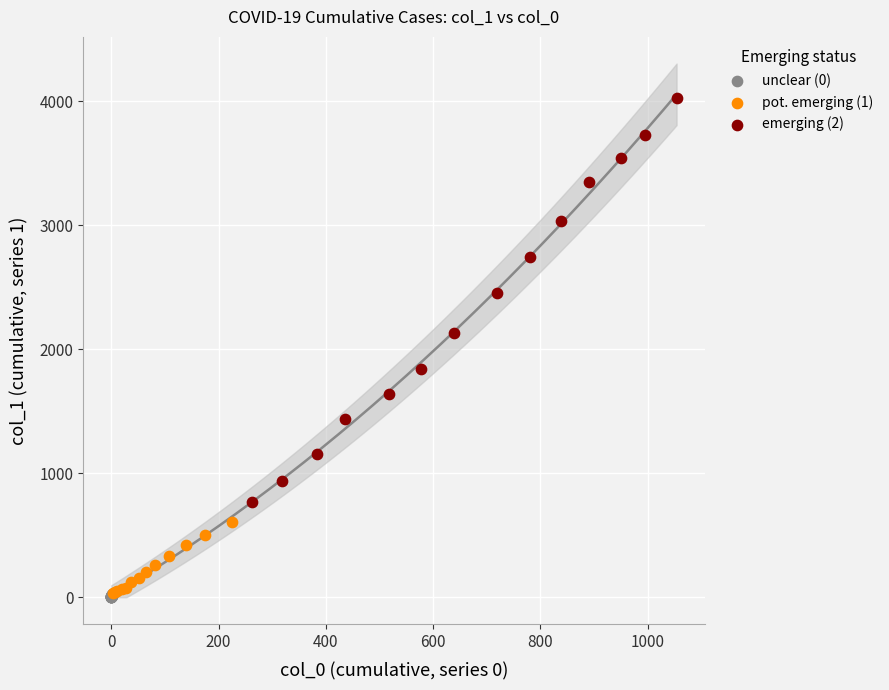

Which series has the largest Y range (max minus min)?

emerging (2)